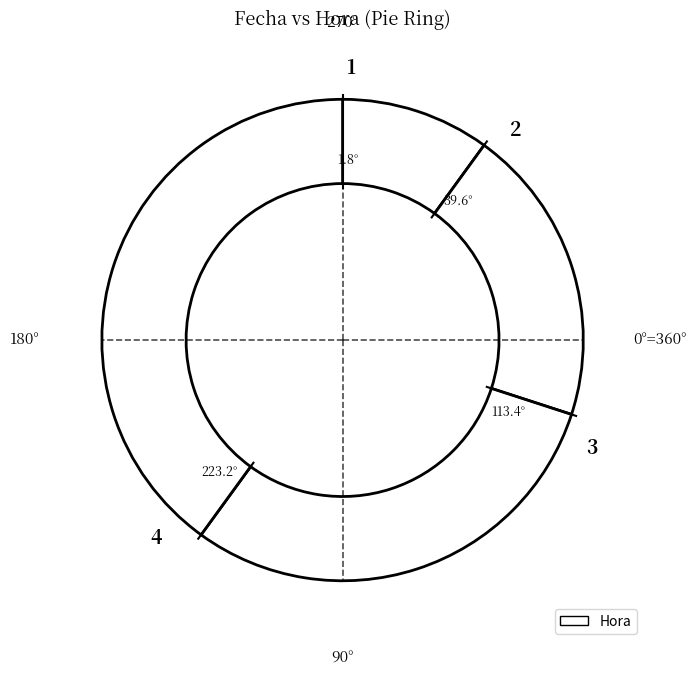

Rank the categories by value from highest to lowest.

4, 3, 2, 1